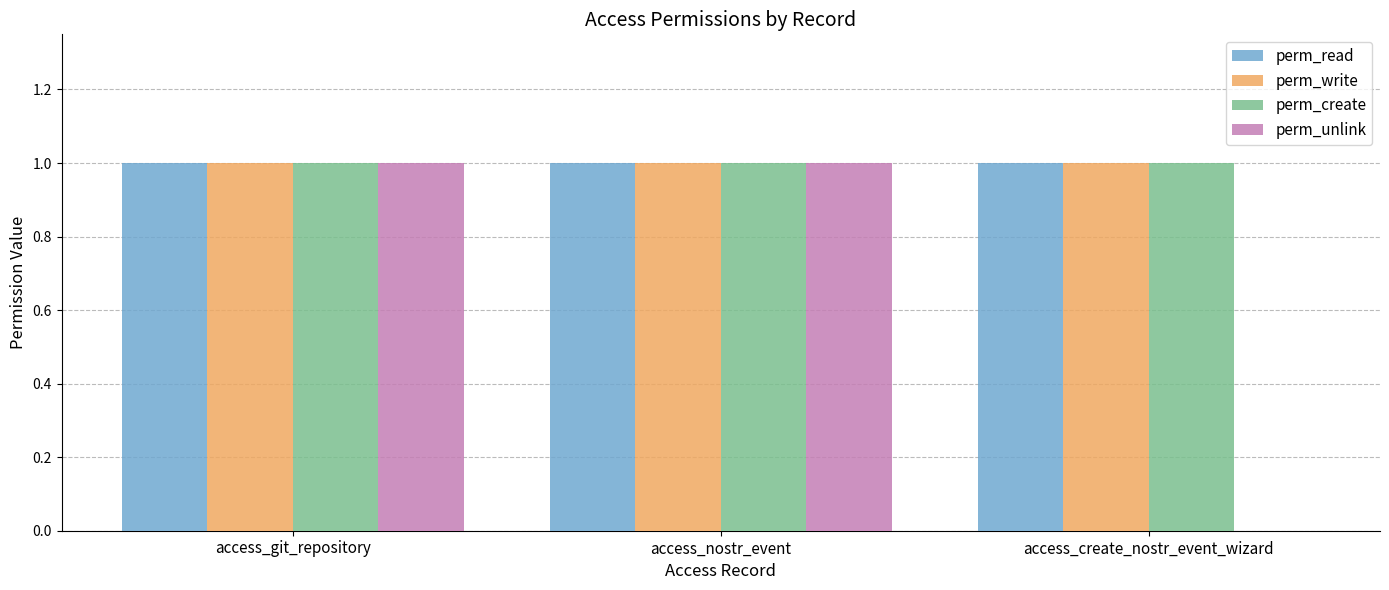

What is the total value across all series at access_create_nostr_event_wizard?

3